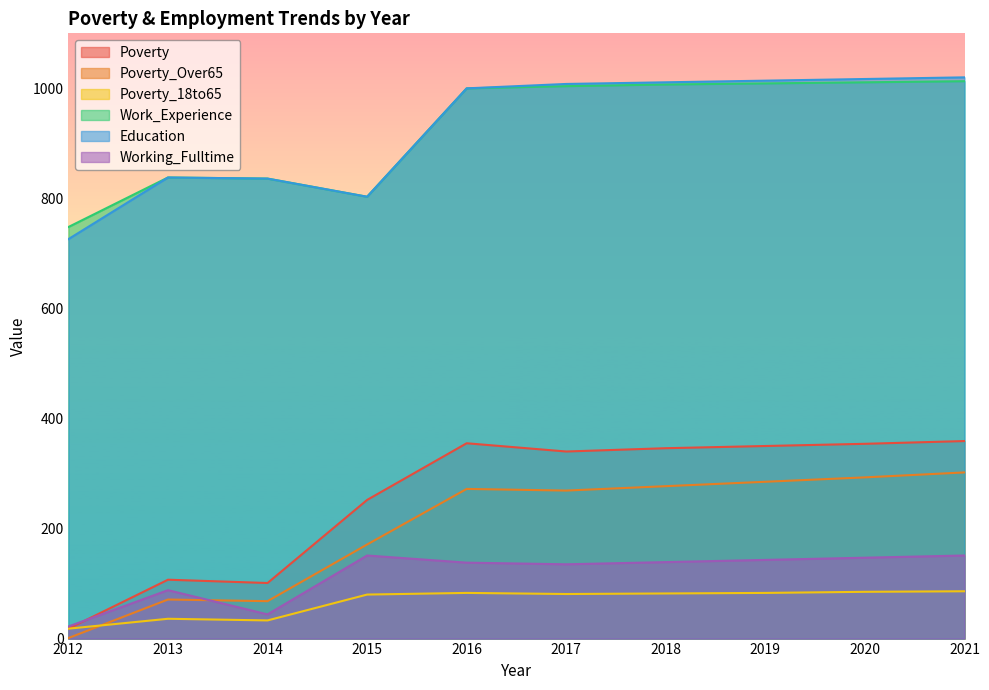

How many lines are shown in the chart?

6